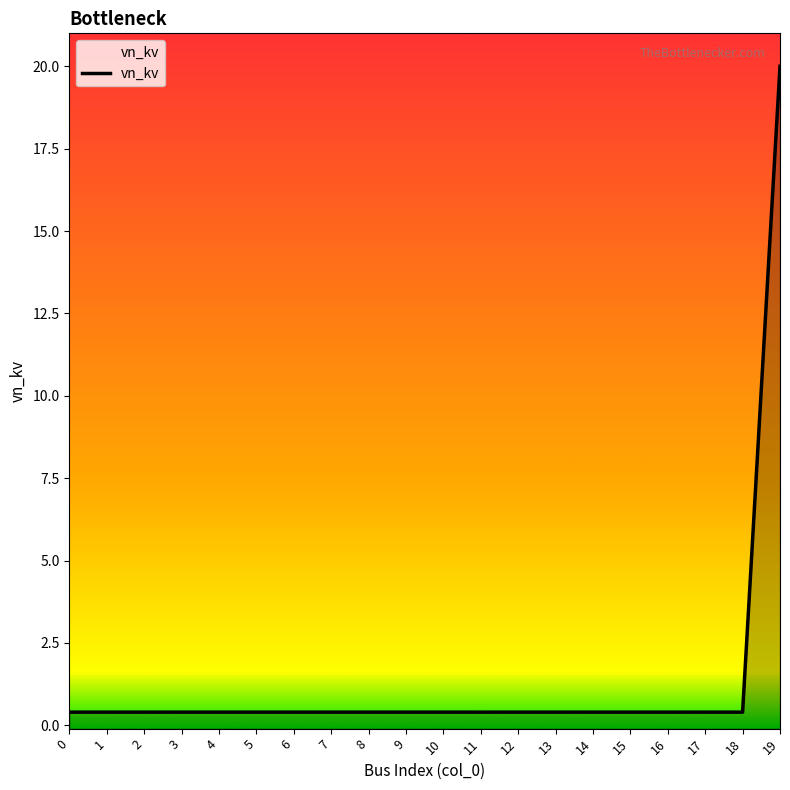

List the labels in order of value, largest first.

19, 0, 1, 2, 3, 4, 5, 6, 7, 8, 9, 10, 11, 12, 13, 14, 15, 16, 17, 18